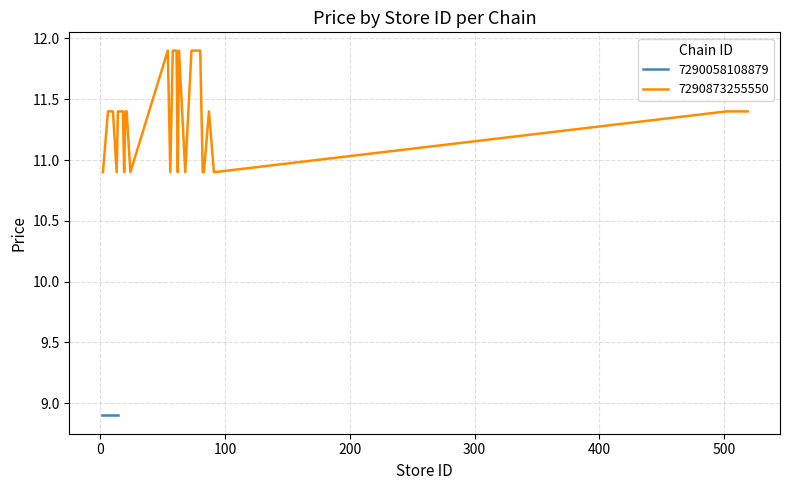

What is the maximum value shown in the chart?

11.9